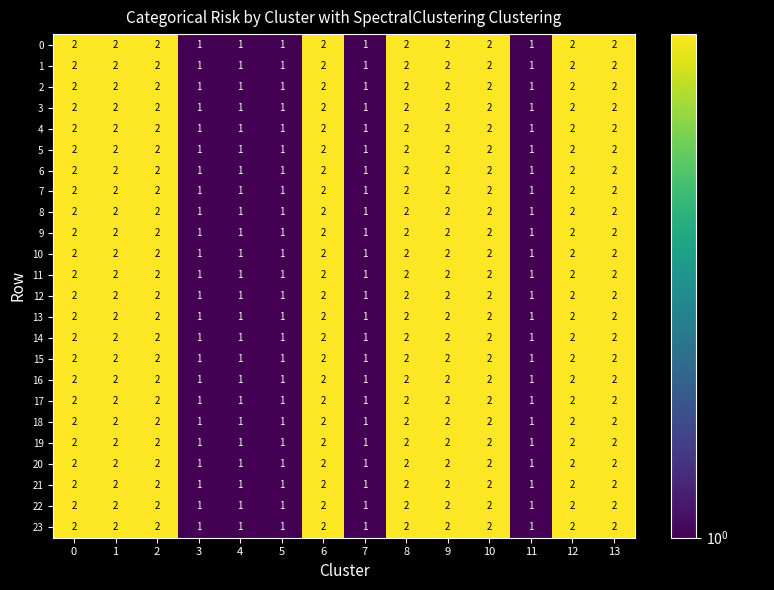

What is the total value across all series at 4?

24